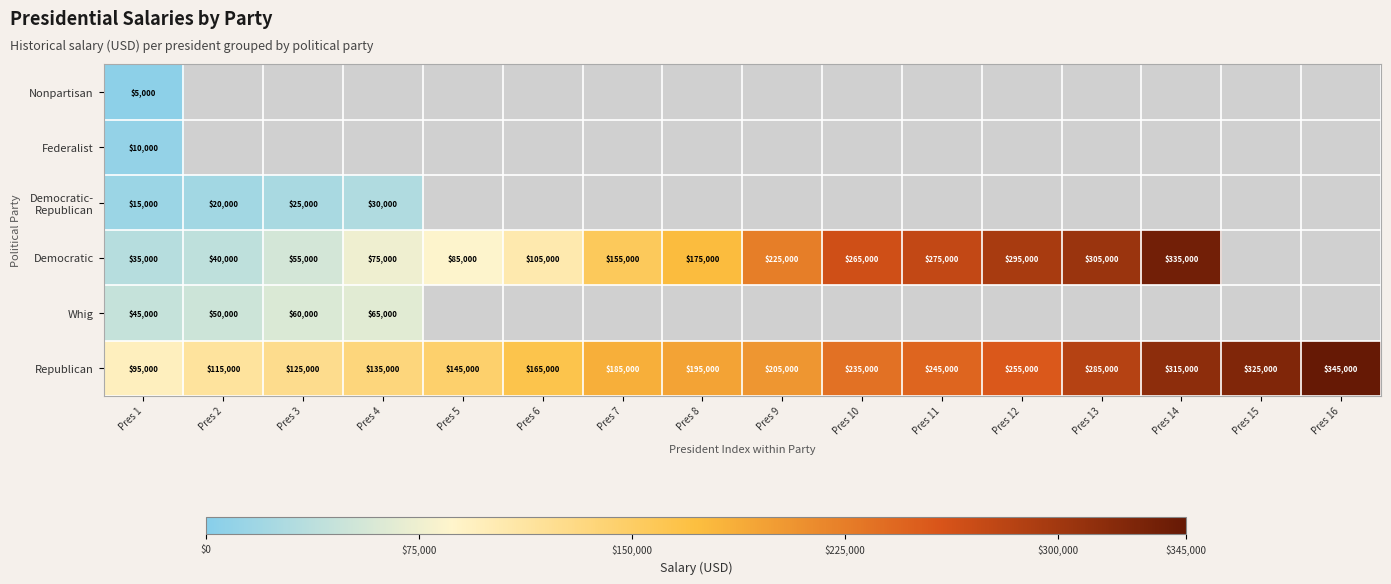

True or false: Democratic has a value of 321005 at Pres 9.

False